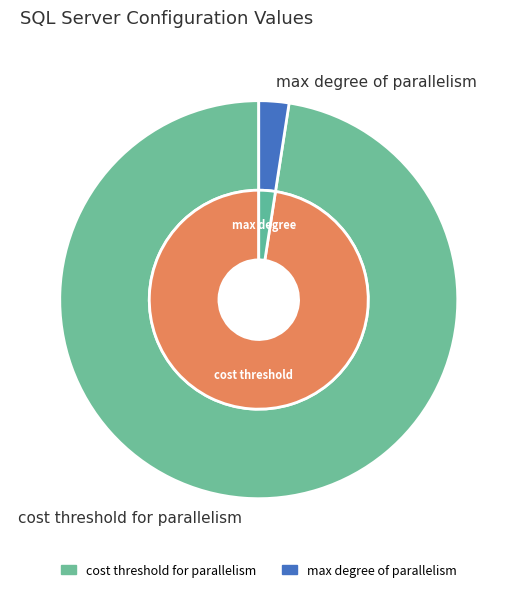

Rank the categories by value from lowest to highest.

max degree of parallelism, cost threshold for parallelism